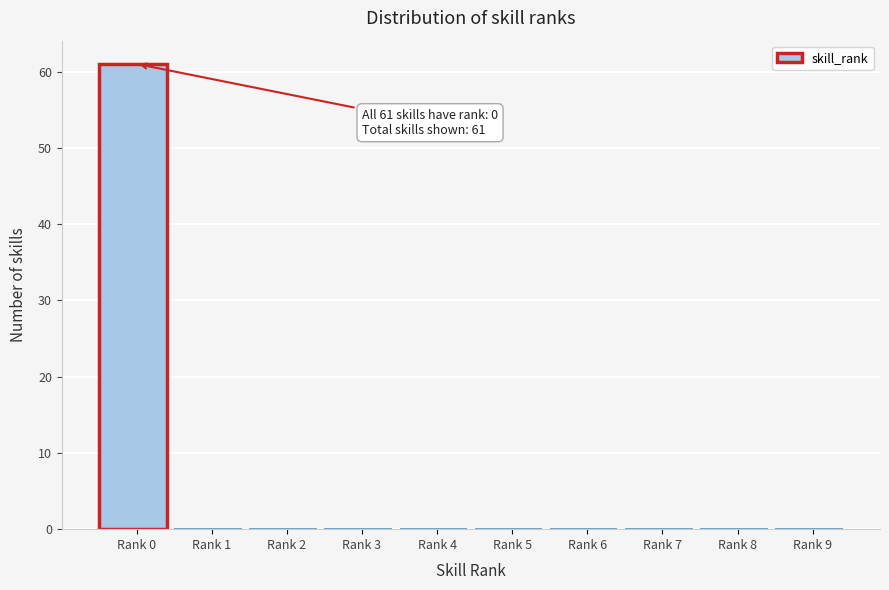

Reading left to right, transcribe all the data shown in this chart.

Rank 0=61	Rank 1=0	Rank 2=0	Rank 3=0	Rank 4=0	Rank 5=0	Rank 6=0	Rank 7=0	Rank 8=0	Rank 9=0